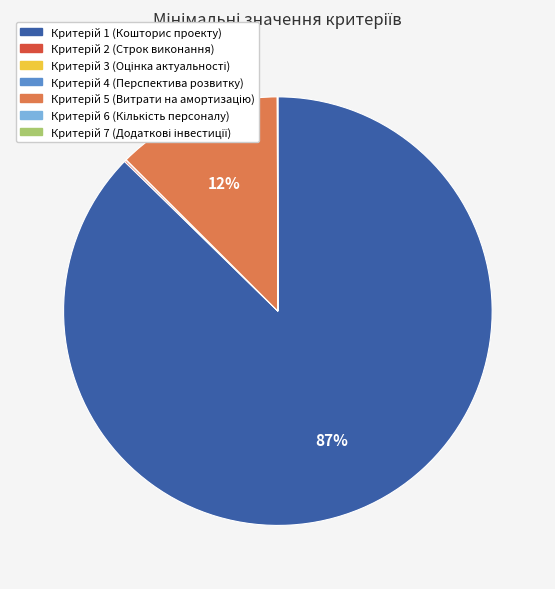

Is there any slice that represents more than half of the pie?

Yes